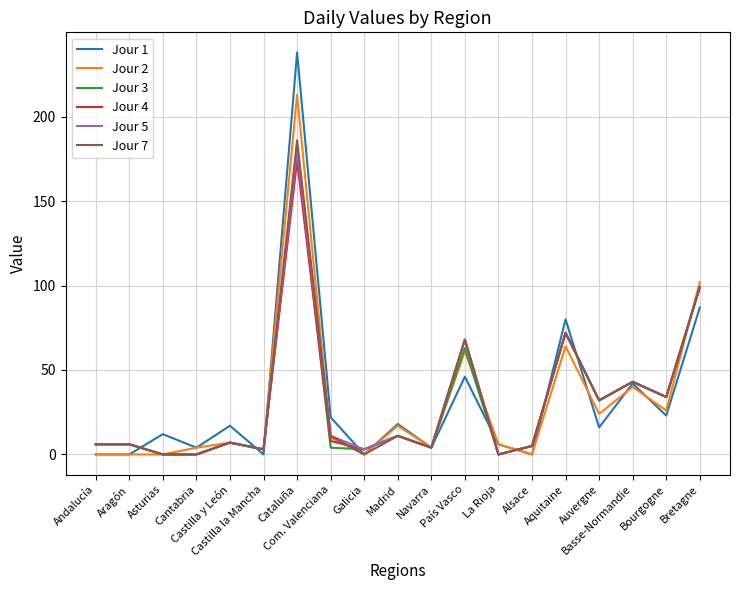

Which series has the largest range (max minus min)?

Jour 1